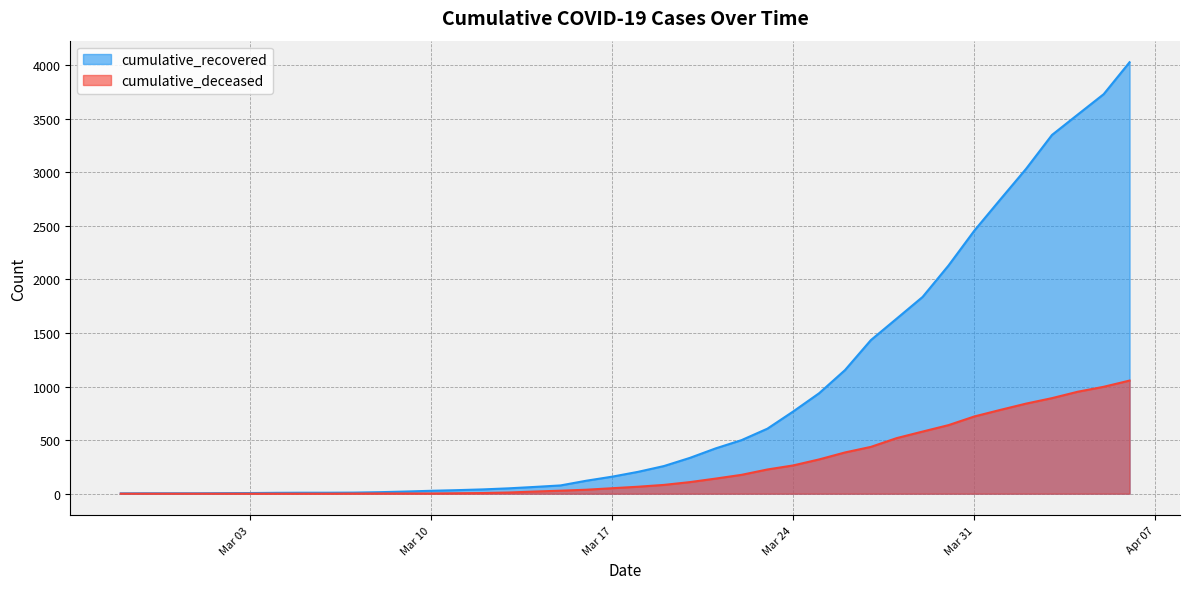

How many lines are shown in the chart?

2